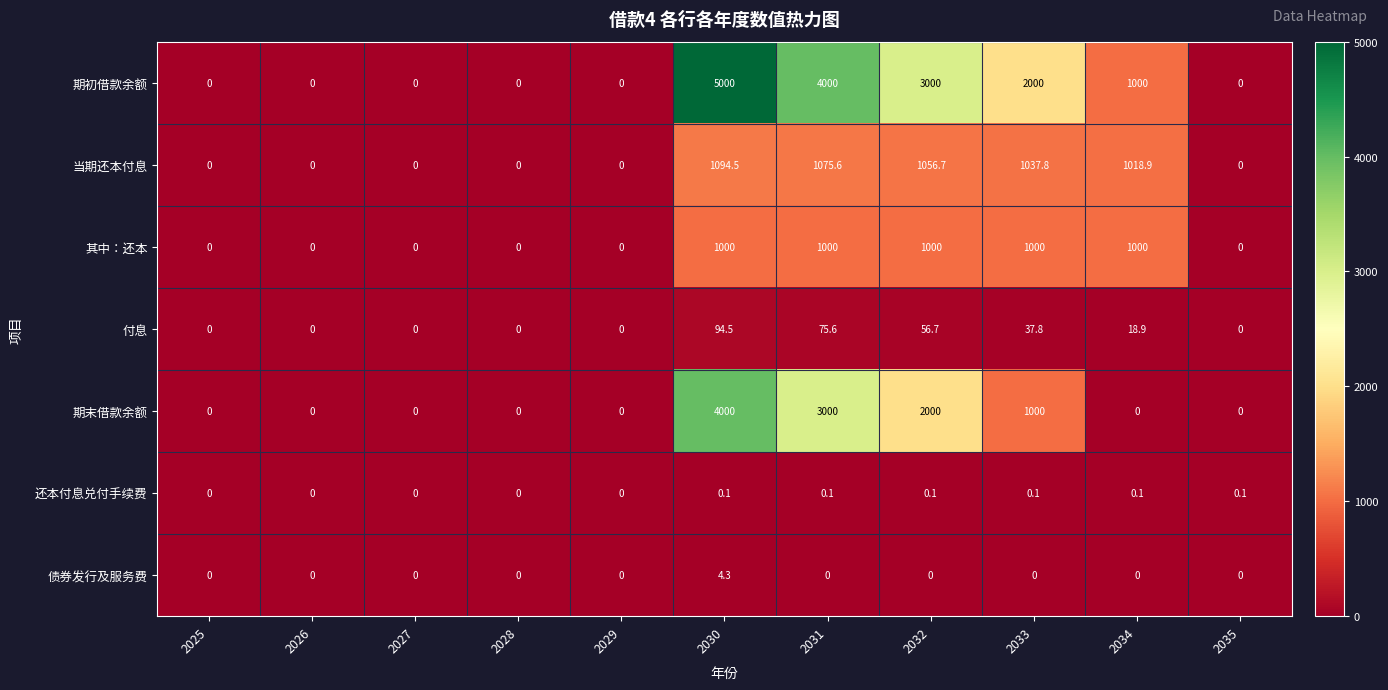

The value of 期初借款余额 at 2029 is 0.0. True or false?

True